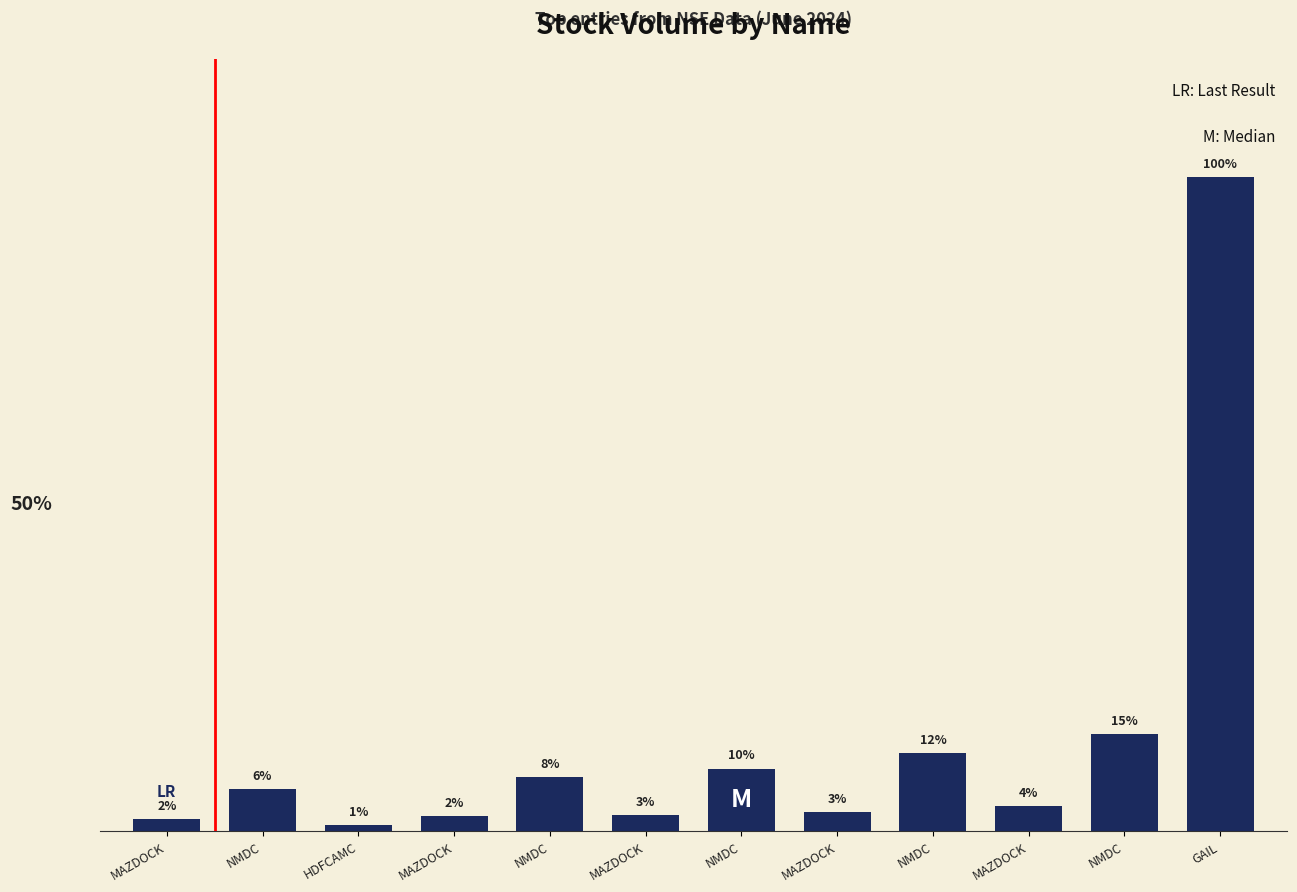

Is it true that the value at MAZDOCK is 1066120?

False